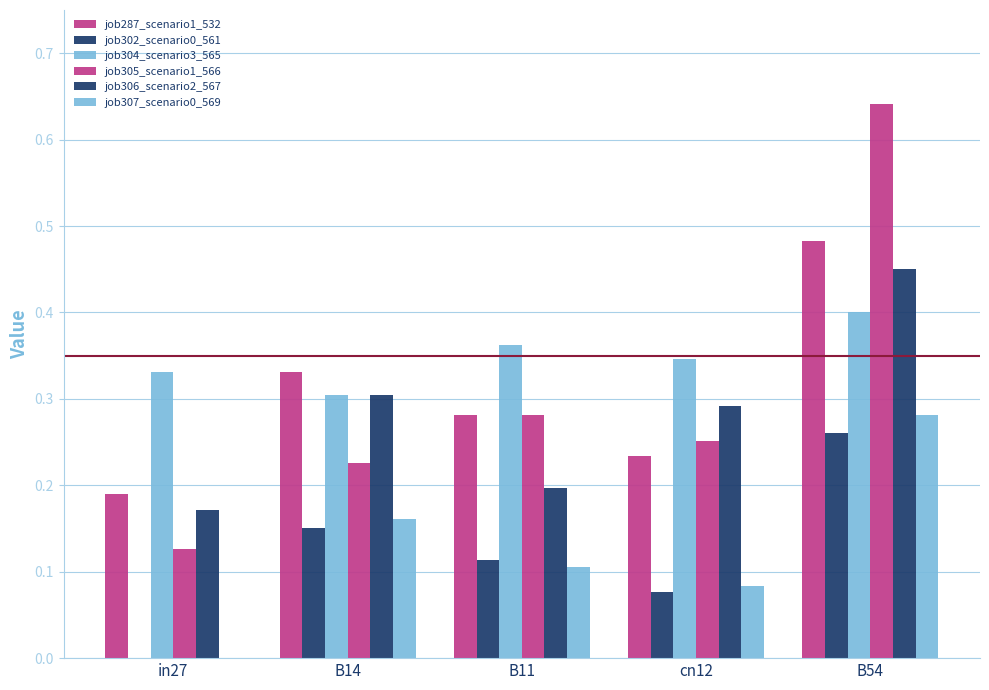

At how many categories does at least one series exceed 0?

5